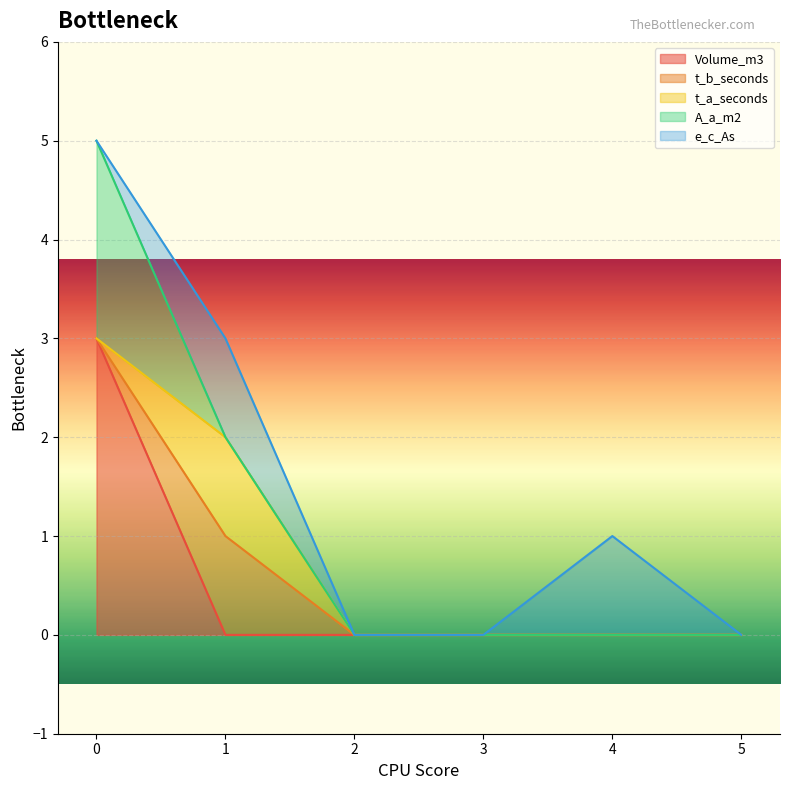

What is the sum of all e_c_As values?

2